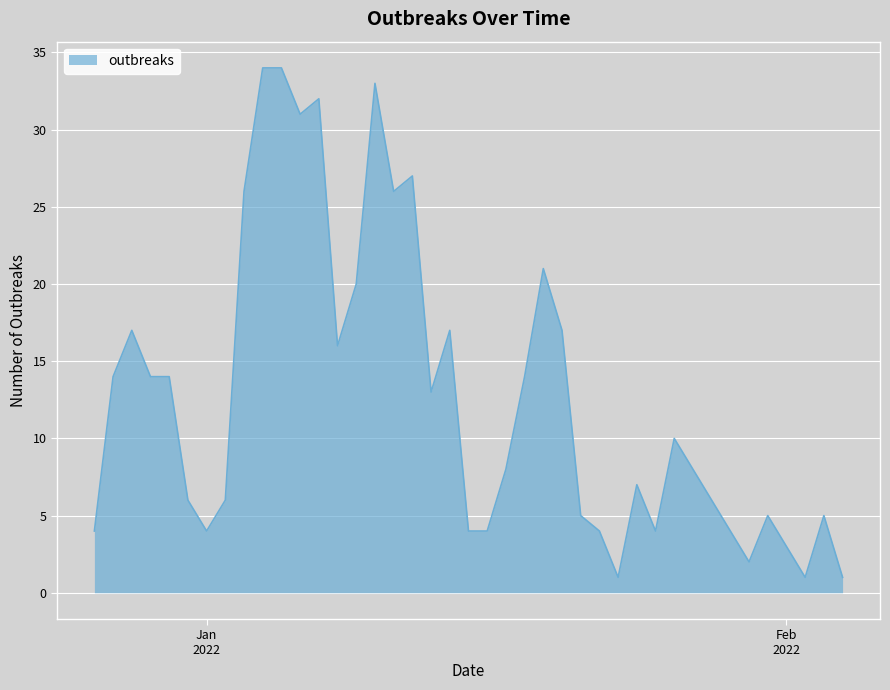

What is the maximum value shown in the chart?

34